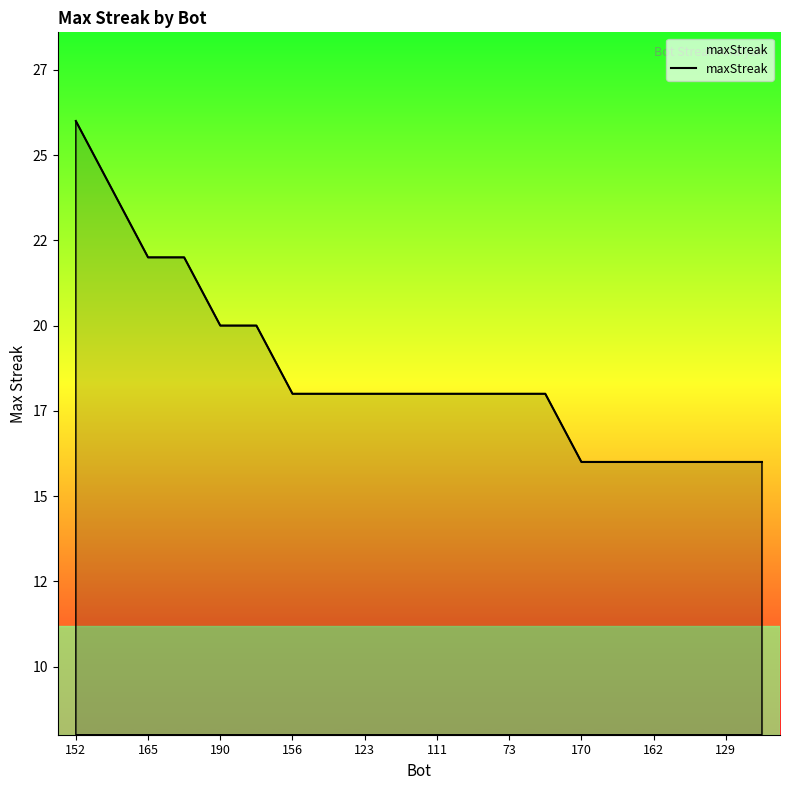

Reading right to left, list all the values displayed in this chart.

16	16	16	16	16	16	18	18	18	18	18	18	18	18	20	20	22	22	24	26